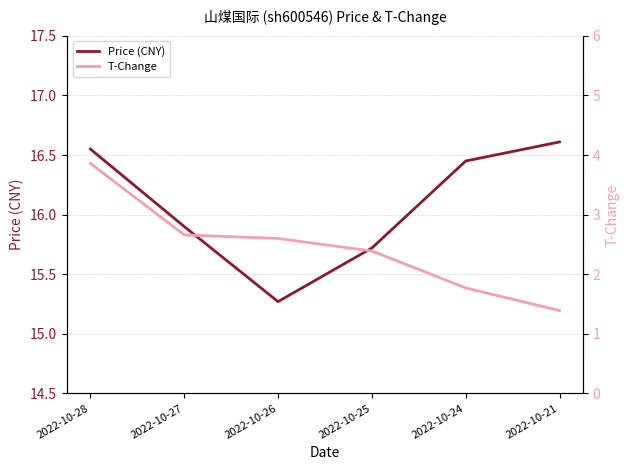

The value of T-Change at 2022-10-27 is 2.7. True or false?

True